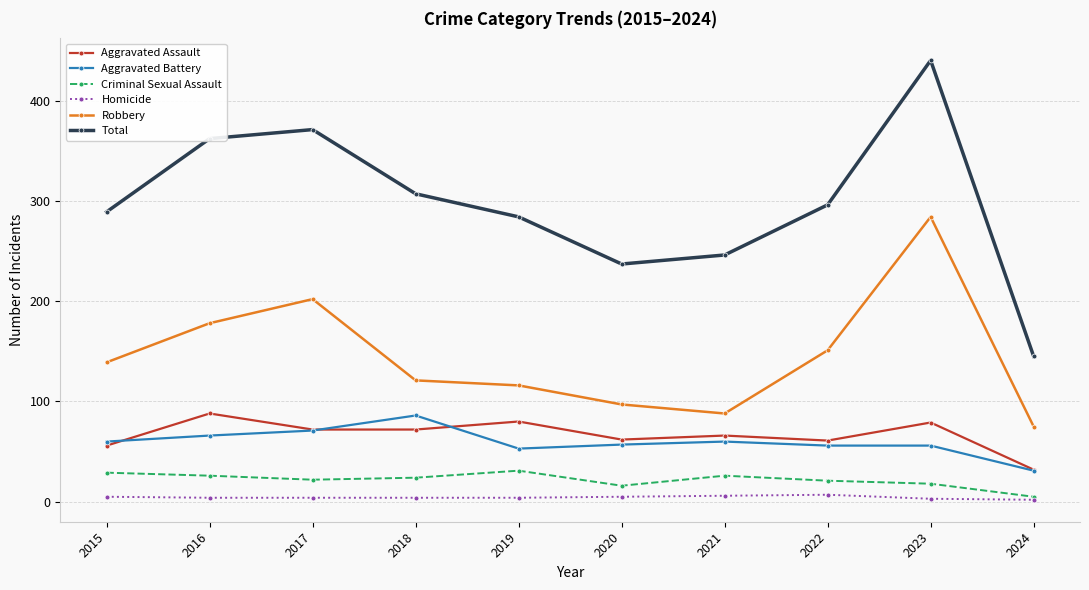

How many lines are shown in the chart?

6